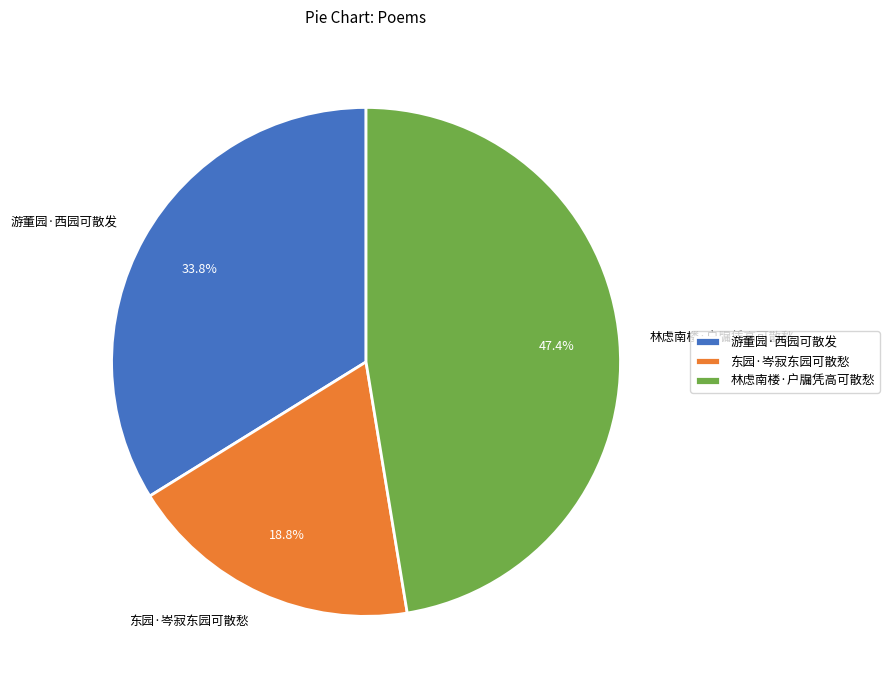

Rank the categories by value from highest to lowest.

林虑南楼·户牖凭高可散愁, 游董园·西园可散发, 东园·岑寂东园可散愁